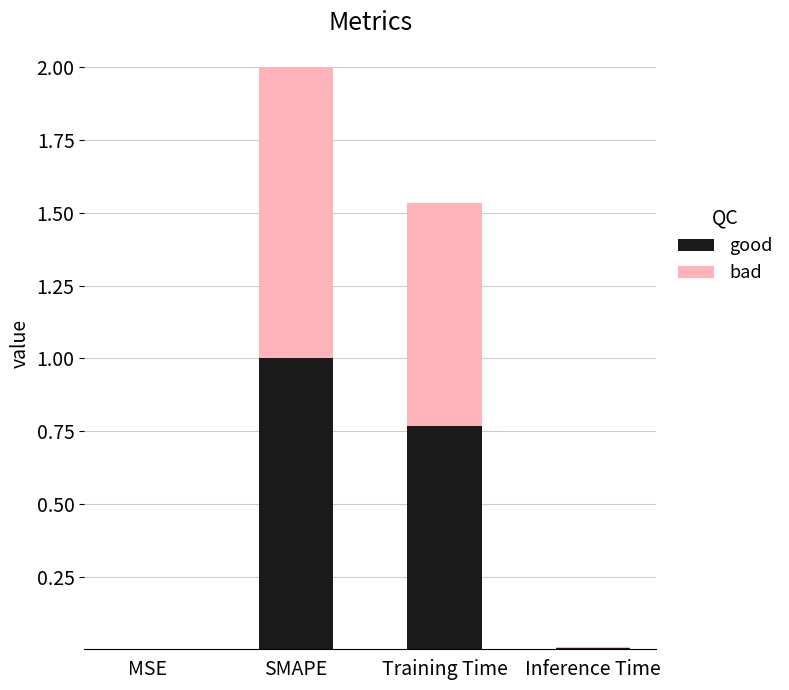

At which label does good reach its peak?

SMAPE